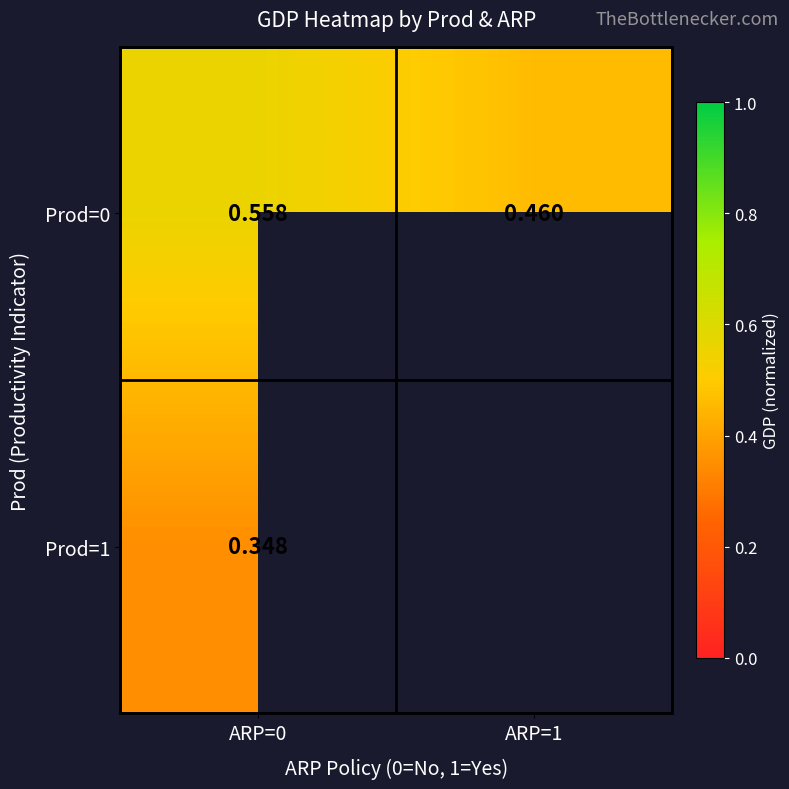

Count the Prod=0 values in the range 0 to 1.

2